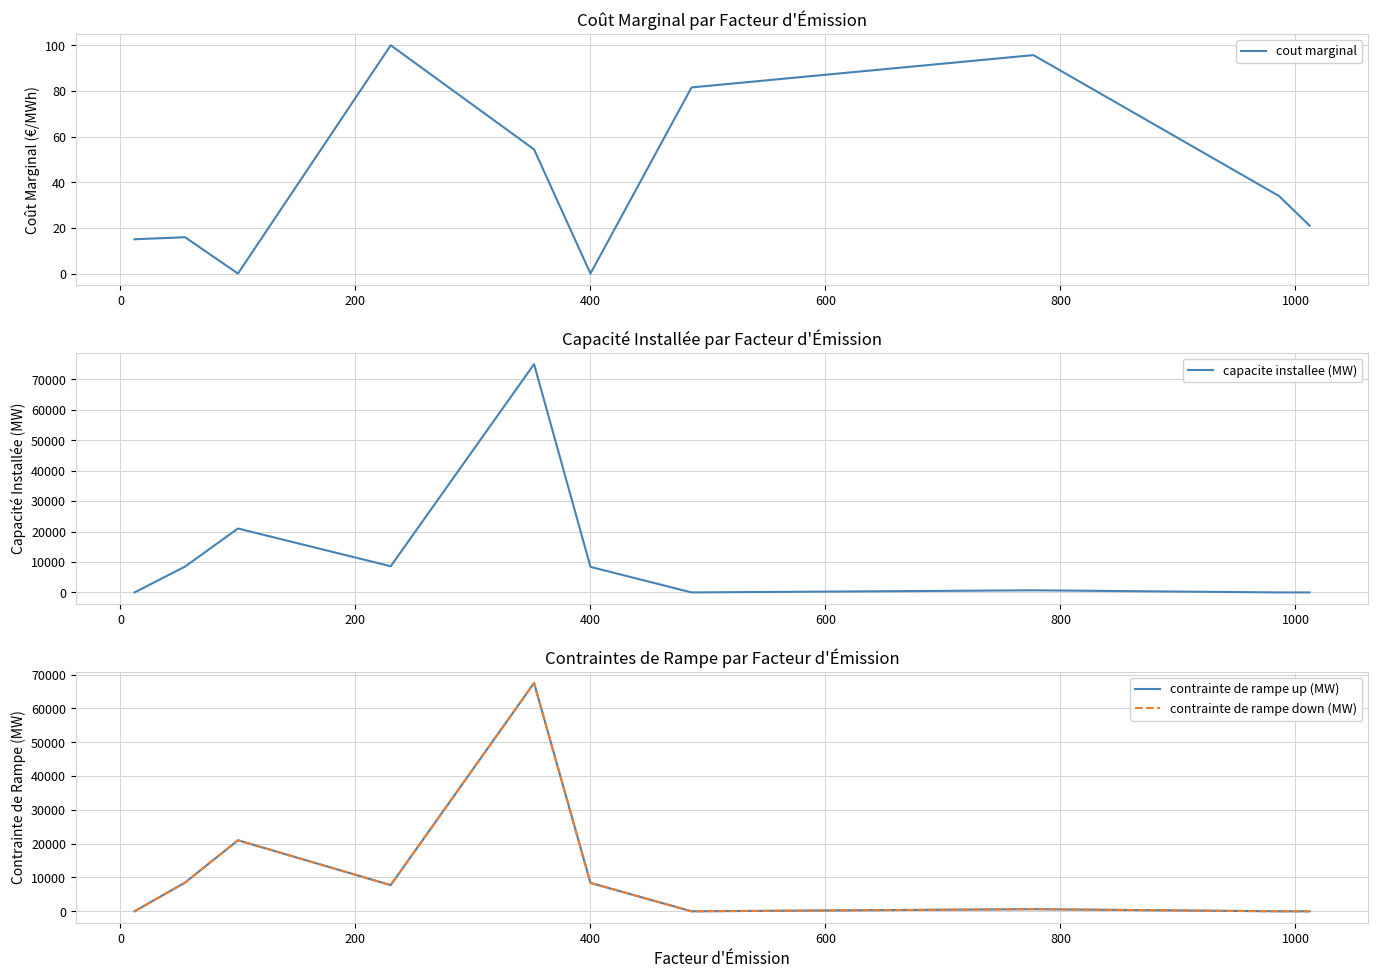

Is this an area chart (filled region under the line)?

No